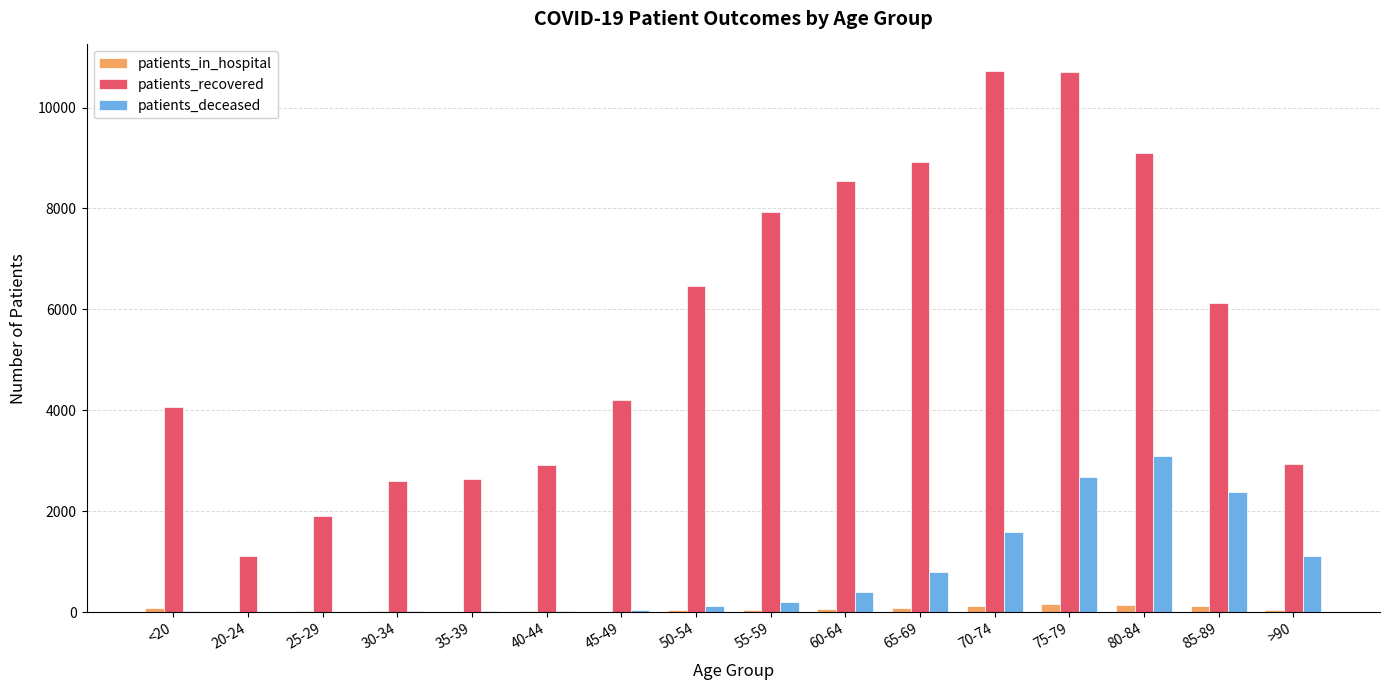

Which series has the largest total across all categories?

patients_recovered